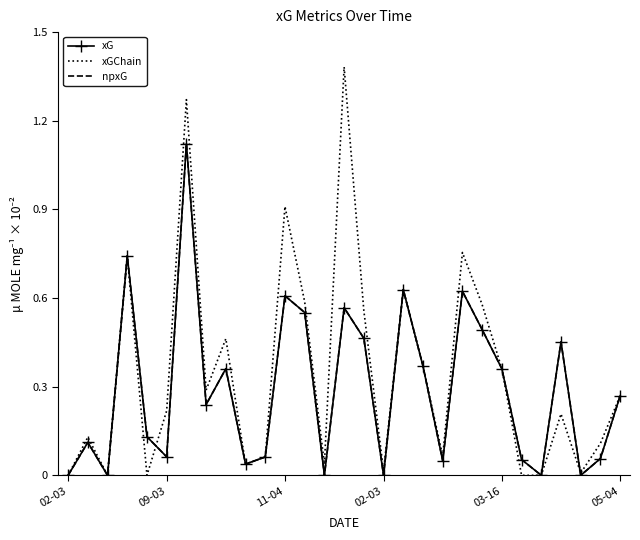

Reading right to left, extract all data points from this chart.

xG: 0.3	0.1	0.0	0.5	0.0	0.1	0.4	0.5	0.6	0.0	0.4	0.6	0.0	0.5	0.6	0.0	0.6	0.6	0.1	0.0	0.4	0.2	1.1	0.1	0.1	0.7	0.0	0.1	0.0
xGChain: 0.3	0.1	0.0	0.2	0.0	0.0	0.4	0.6	0.8	0.1	0.4	0.6	0.0	0.6	1.4	0.0	0.6	0.9	0.1	0.0	0.5	0.3	1.3	0.2	0.0	0.7	0.0	0.1	0.0
npxG: 0.3	0.1	0.0	0.5	0.0	0.1	0.4	0.5	0.6	0.0	0.4	0.6	0.0	0.5	0.6	0.0	0.6	0.6	0.1	0.0	0.4	0.2	1.1	0.1	0.1	0.7	0.0	0.1	0.0